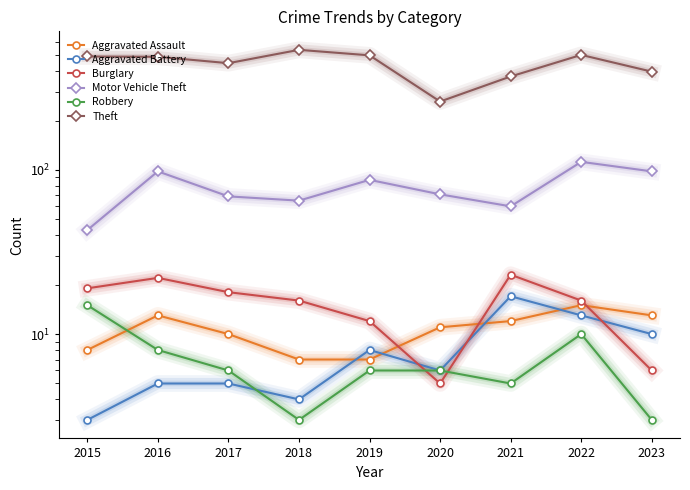

What is the value of the Robbery point at the 2nd from the left?

8